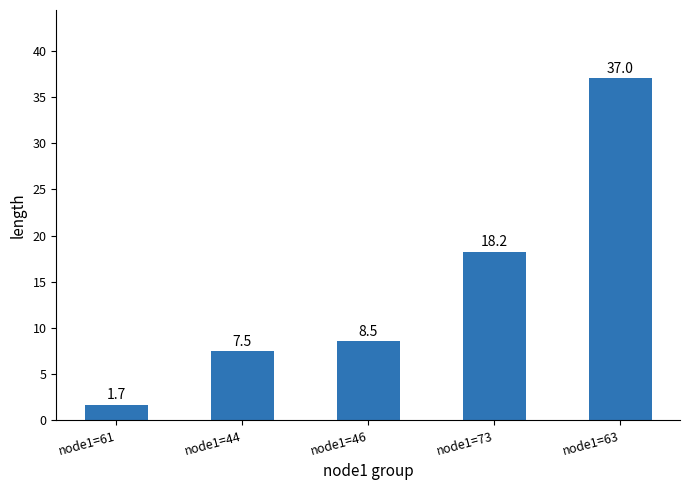

Count the number of values greater than 8.

3